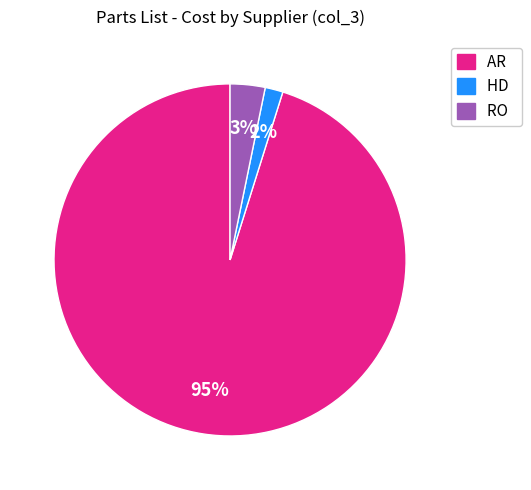

Is there any slice that represents more than half of the pie?

Yes